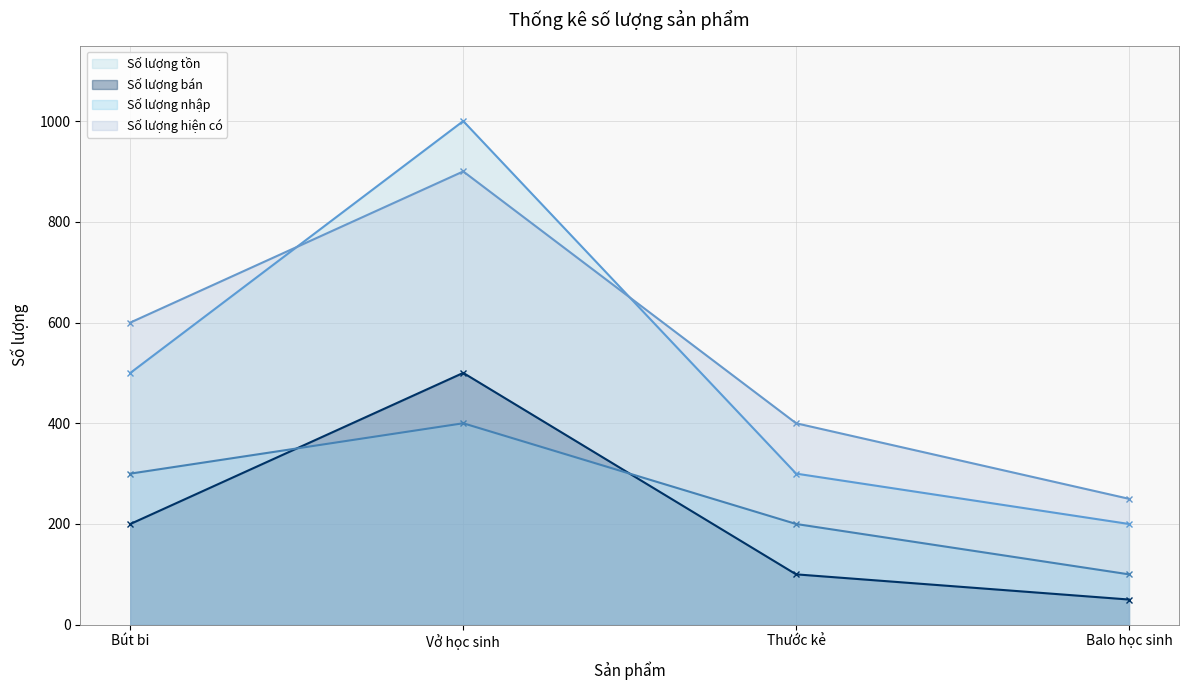

Between Bút bi and Vở học sinh, which series saw the biggest shift?

Số lượng tồn